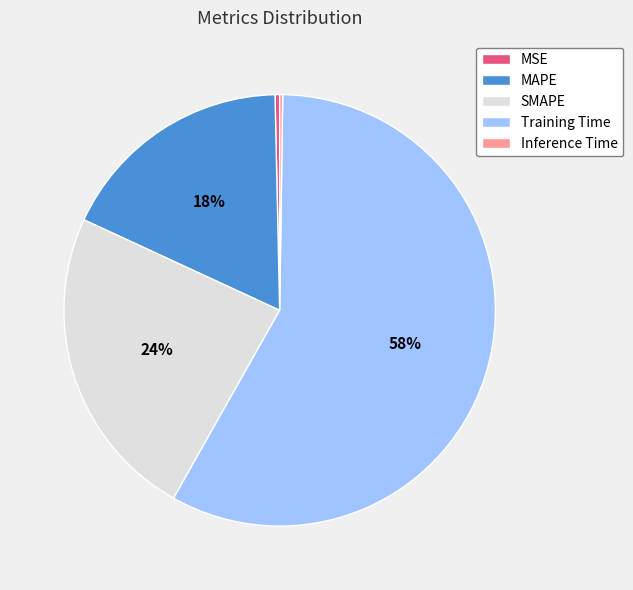

Which category accounts for the majority?

Training Time